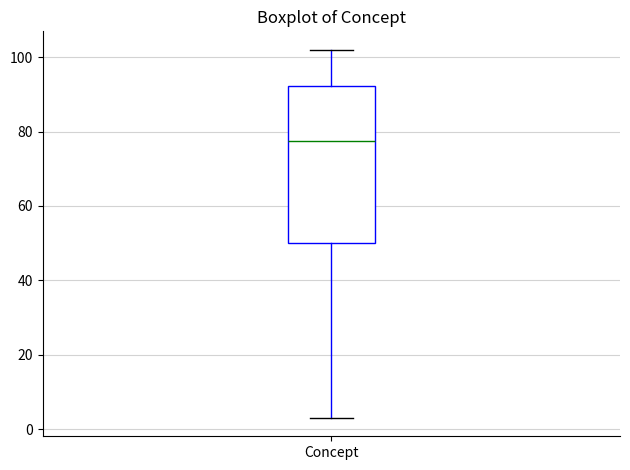

Where is the upper edge of the box for Concept on the y-axis? The values are not printed on the chart, so give them approximately, as read against the axis.

92